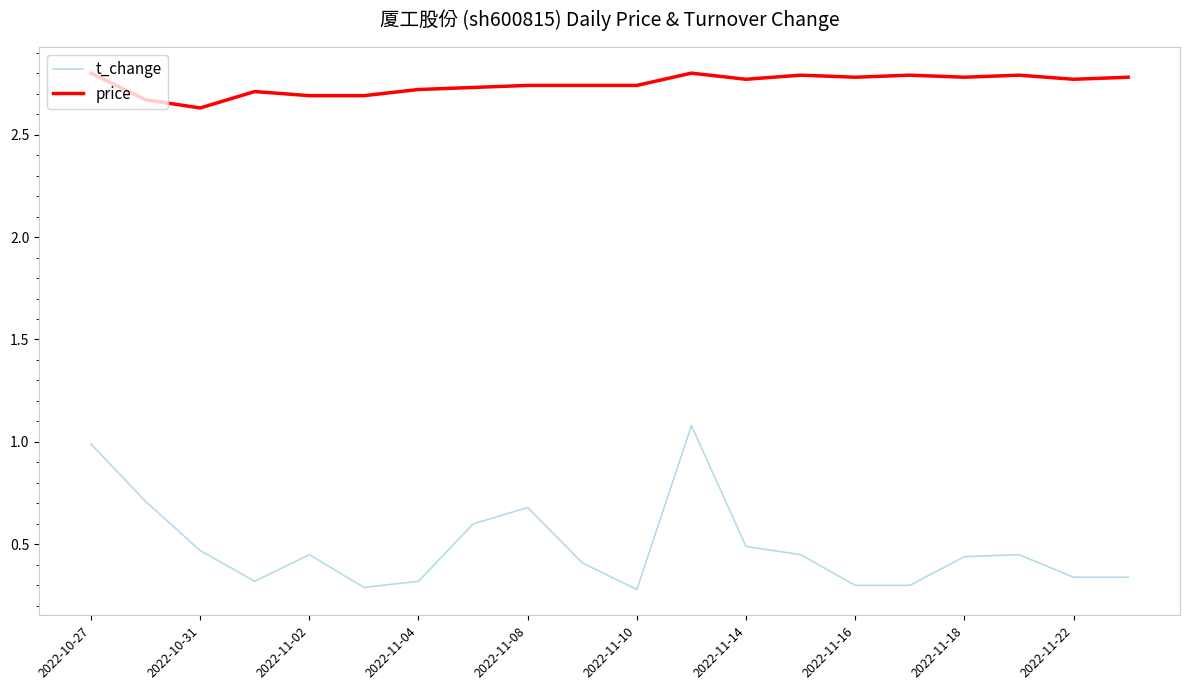

True or false: price and t_change intersect in this chart.

False